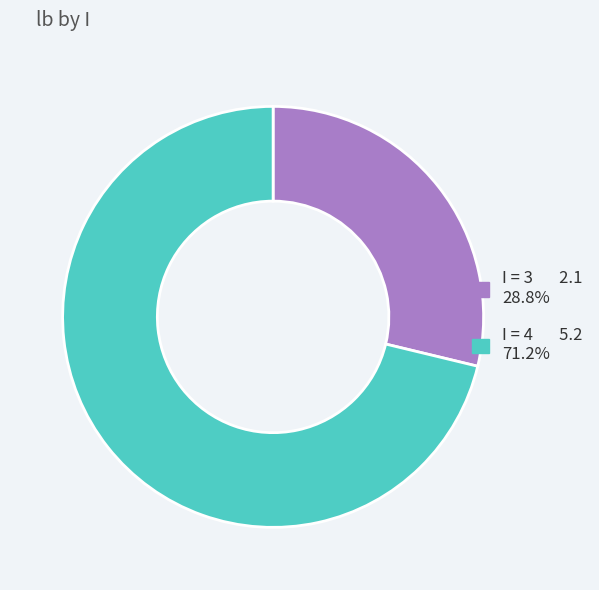

What is the ratio of the value at I = 4 5.2 71.2% to the value at I = 3 2.1 28.8%?

2.5